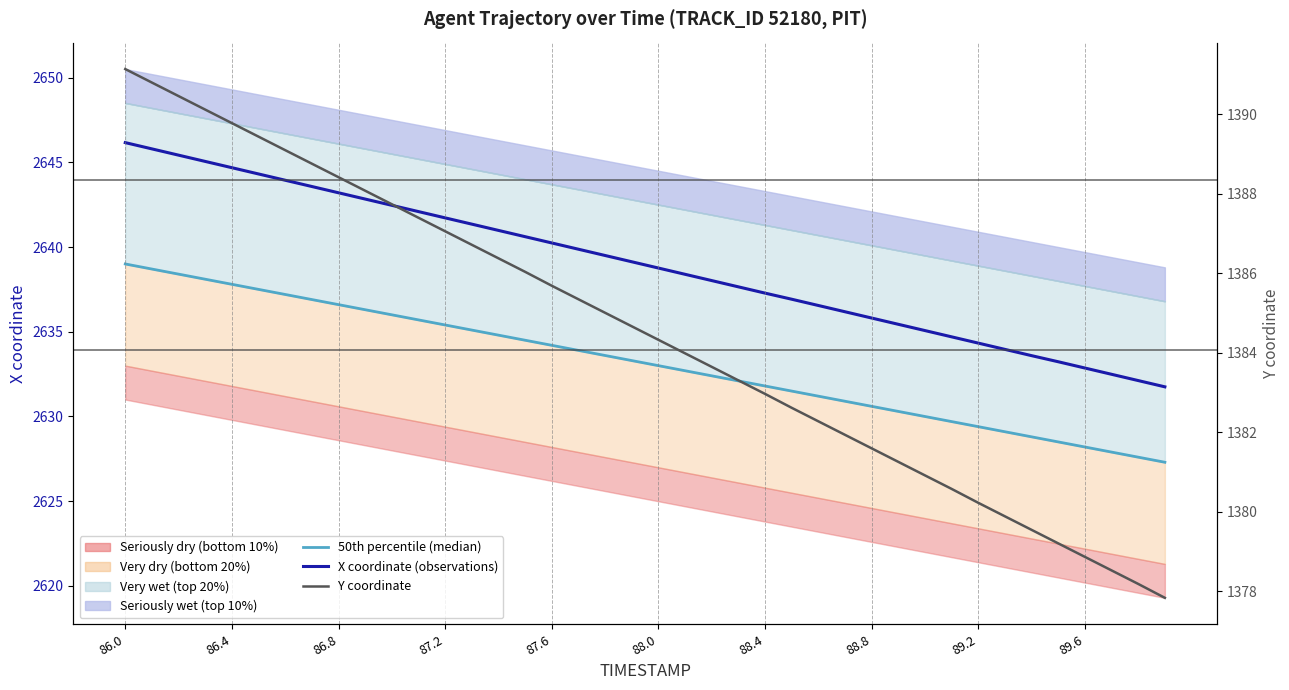

Between 88.4 and 88.8, which series saw the biggest shift?

X coordinate (observations)